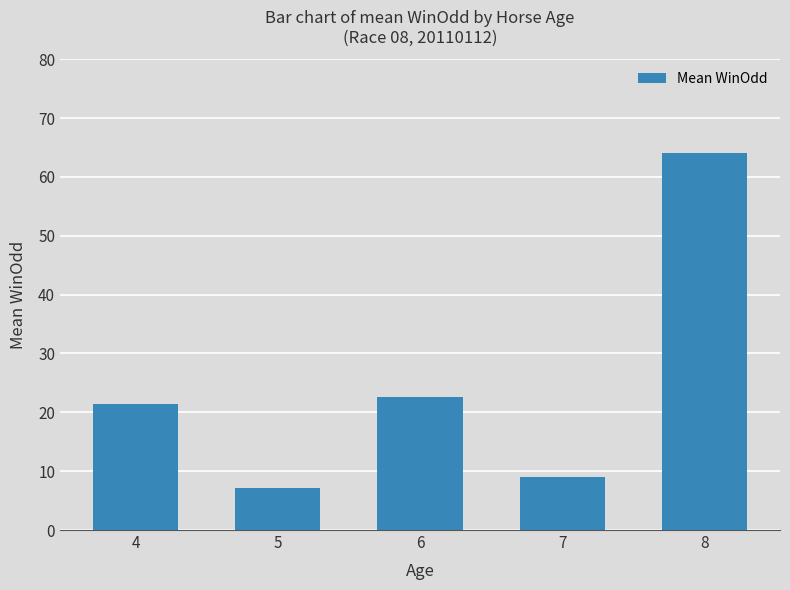

At which label does the data first exceed 21?

4